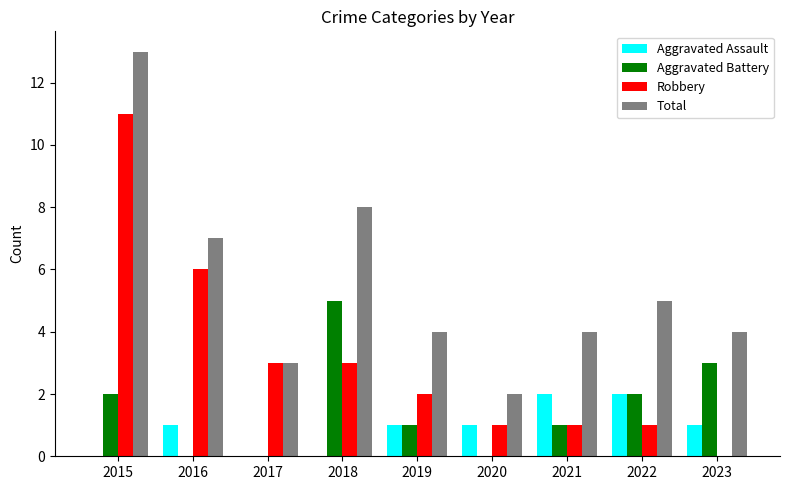

What is the sum of all Aggravated Battery values?

14